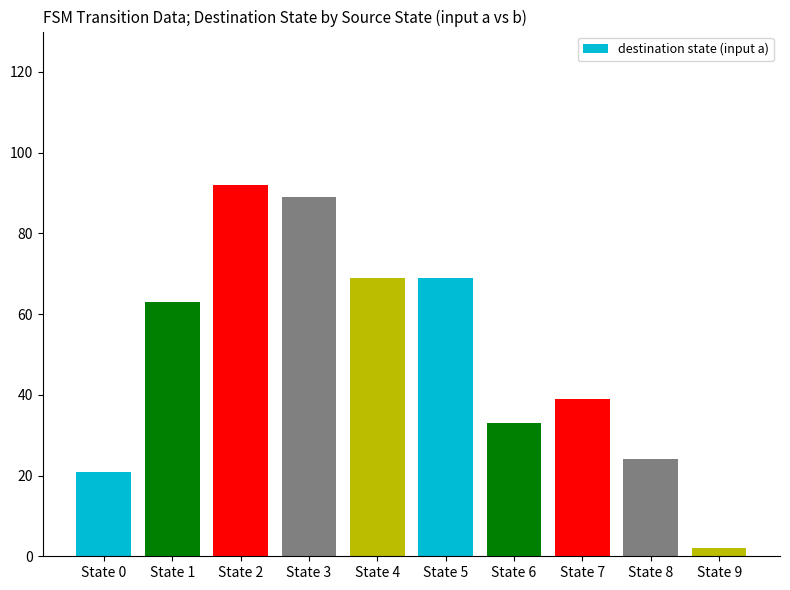

Between State 0 and State 8, which is larger?

State 8